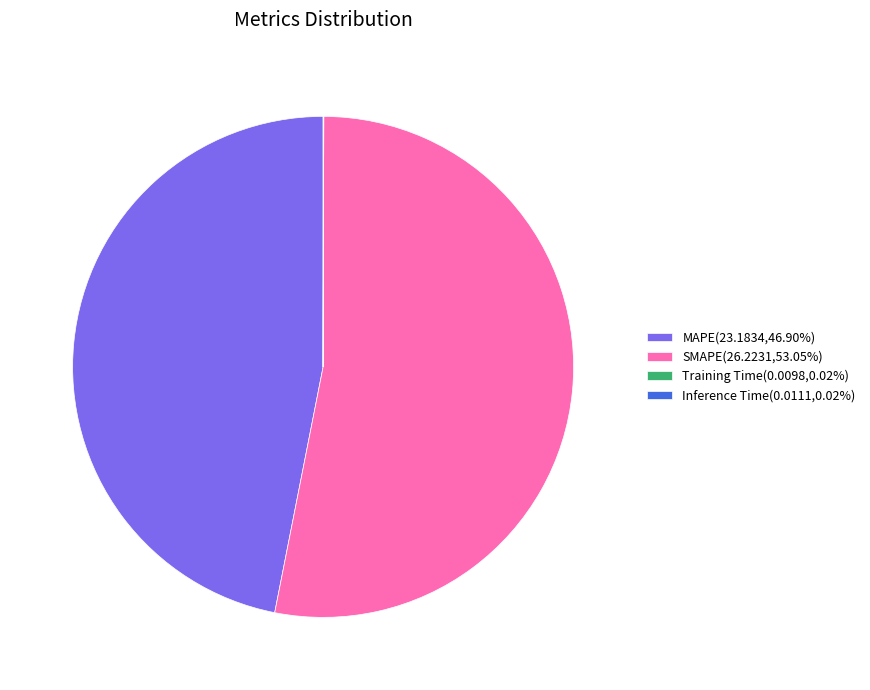

Does any single category account for the majority?

Yes